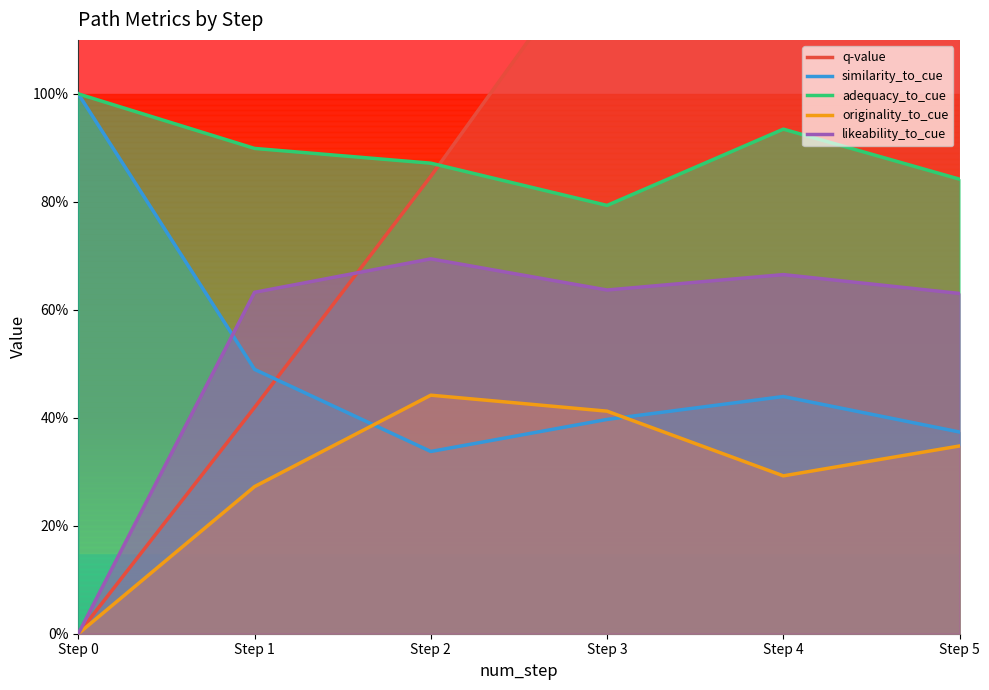

What is the total value across all series at Step 2?

3.2